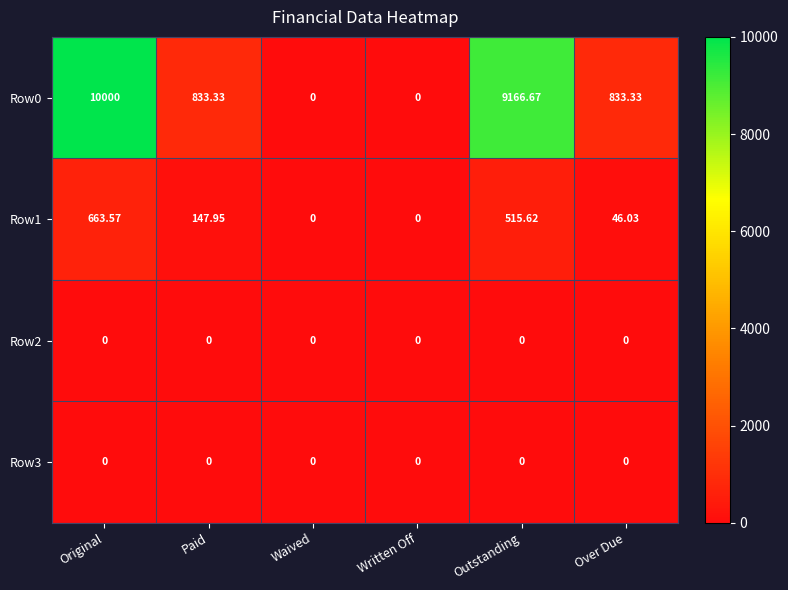

Where does the Row0 series first go above 833?

Original